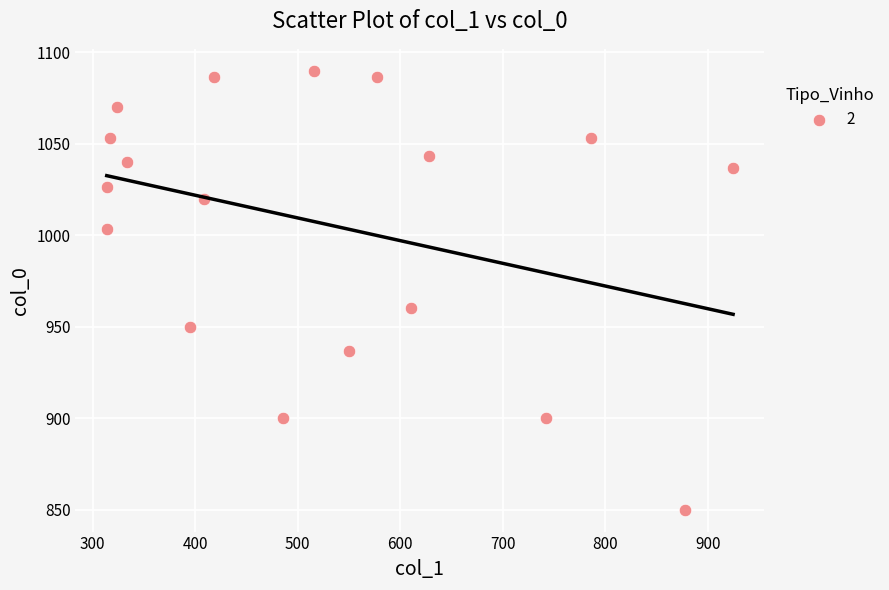

What is the range of Y values (max minus min)?

240.0